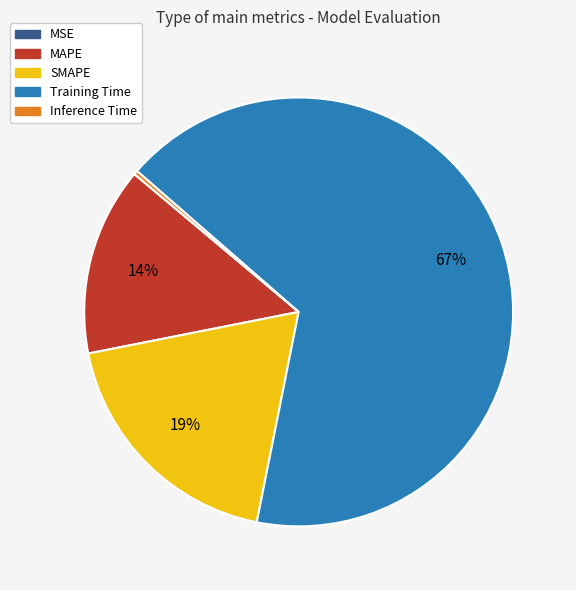

To the nearest percent, what percentage of the pie is Training Time?

67%